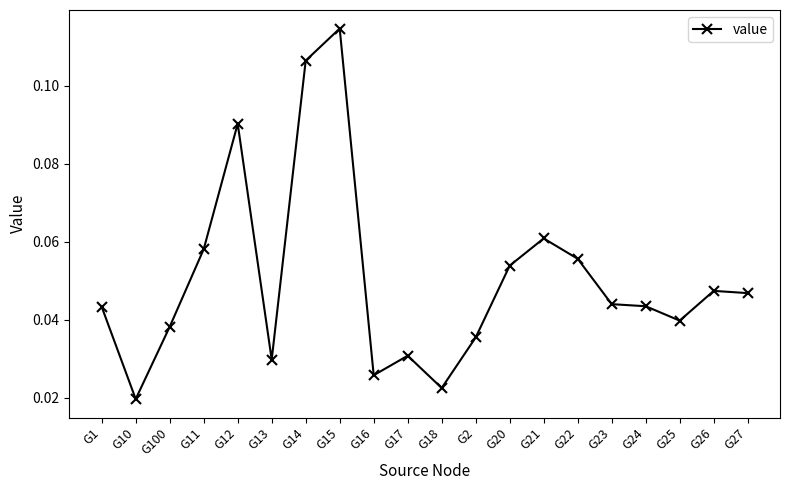

Between G21 and G27, which is larger?

G21